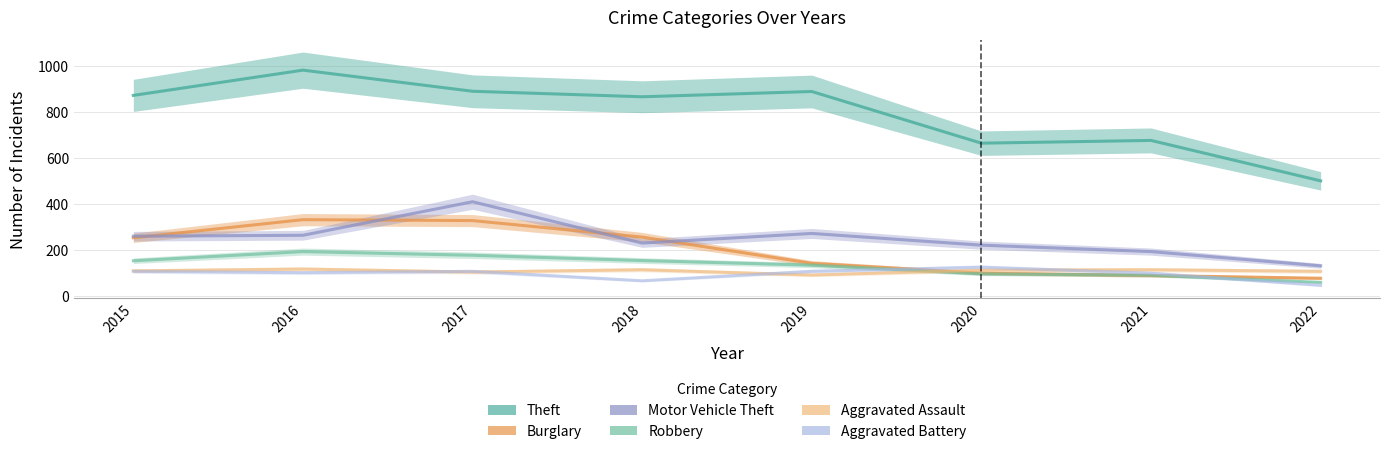

Reading left to right, list all the values displayed in this chart.

Theft: 2015=874	2016=984	2017=892	2018=868	2019=891	2020=666	2021=678	2022=502
Burglary: 2015=254	2016=333	2017=329	2018=257	2019=143	2020=100	2021=90	2022=78
Motor Vehicle Theft: 2015=261	2016=265	2017=411	2018=231	2019=273	2020=222	2021=194	2022=132
Robbery: 2015=154	2016=194	2017=178	2018=155	2019=135	2020=97	2021=91	2022=60
Aggravated Assault: 2015=110	2016=118	2017=105	2018=115	2019=92	2020=113	2021=115	2022=108
Aggravated Battery: 2015=108	2016=102	2017=108	2018=67	2019=108	2020=126	2021=100	2022=47